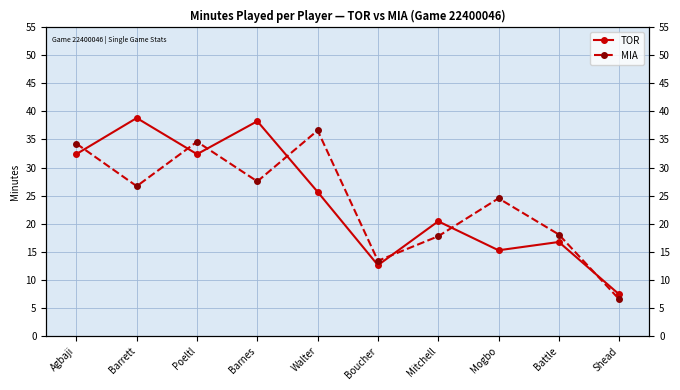

Is it true that TOR equals 15.0 at Barrett?

False